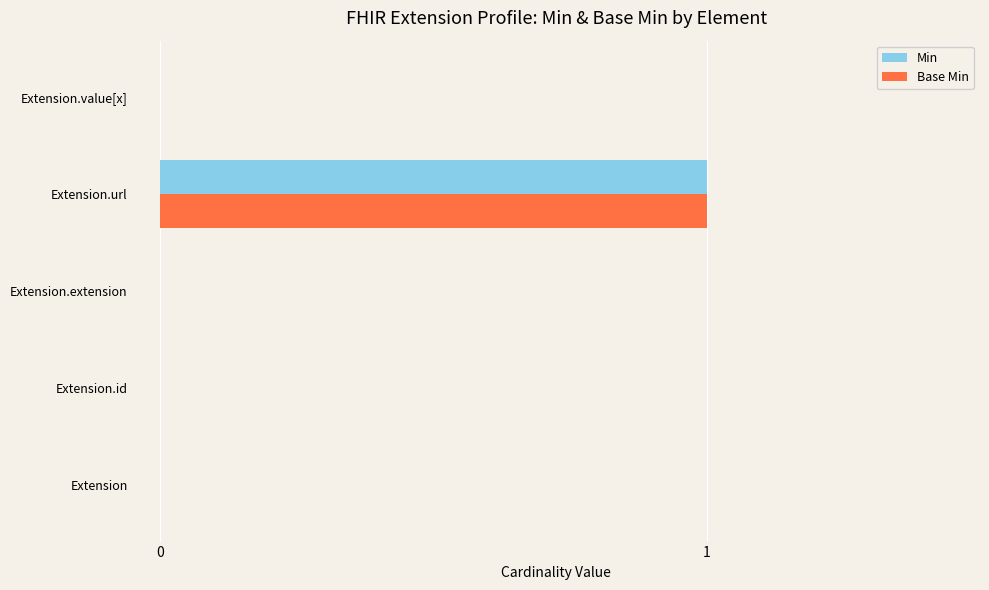

True or false: Min has a value of 1 at Extension.url.

True